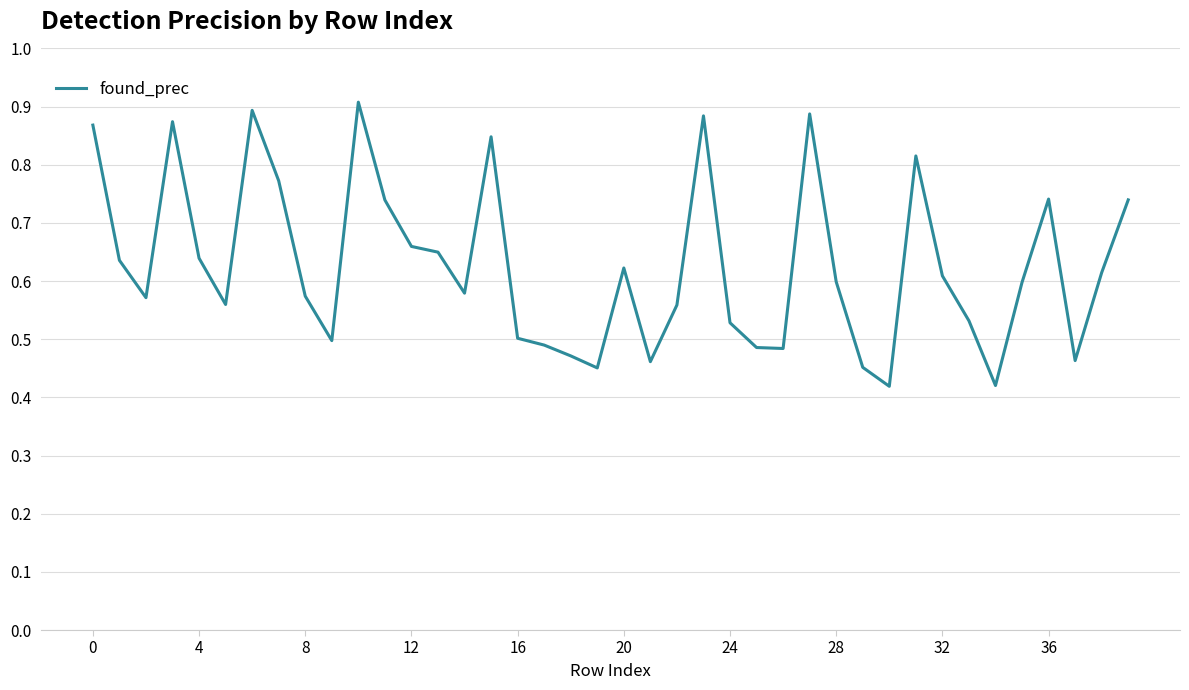

The value at 24 is 0.3. True or false?

False